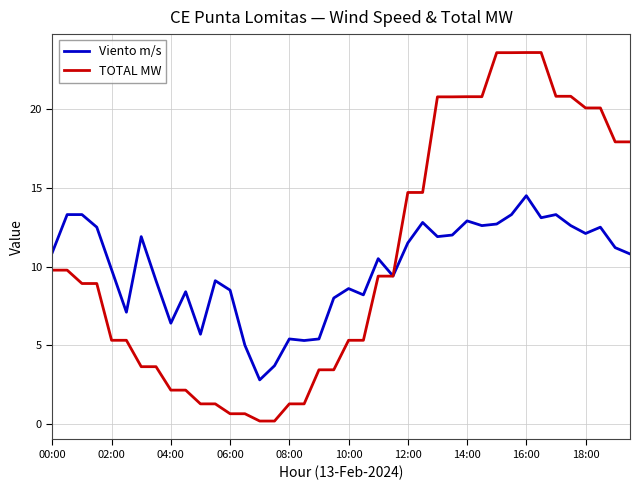

Which series has the widest spread of values?

TOTAL MW